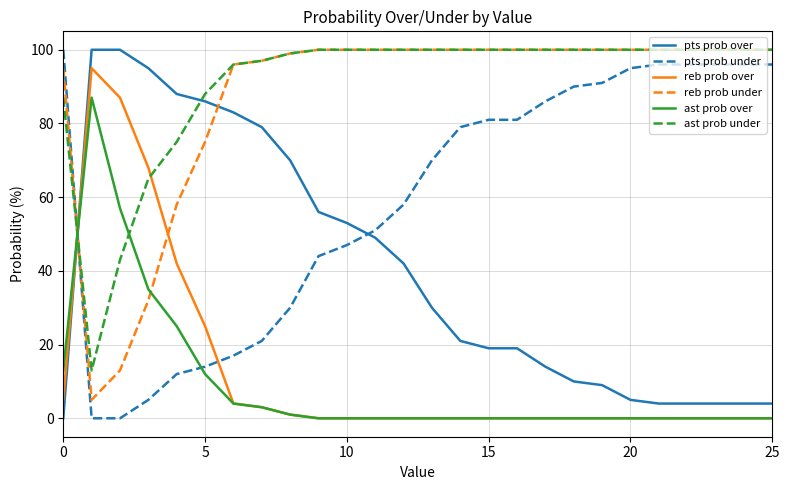

What is the difference between the maximum and second lowest values in the reb prob over series?

95